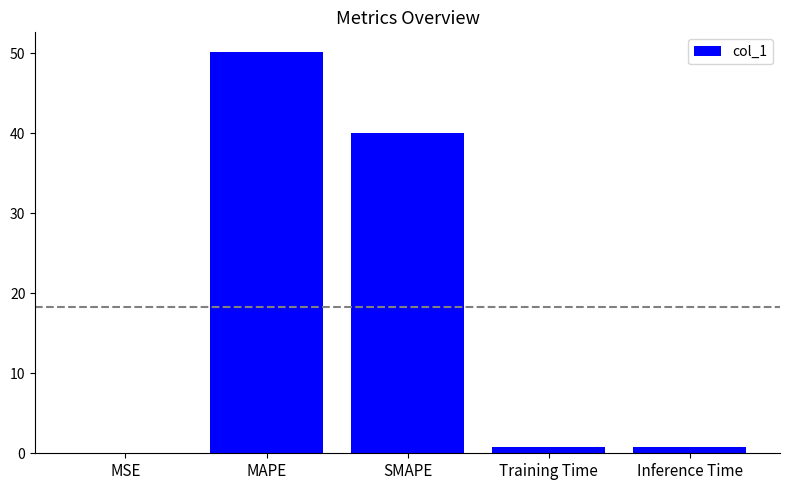

Count the number of categories in the chart.

5